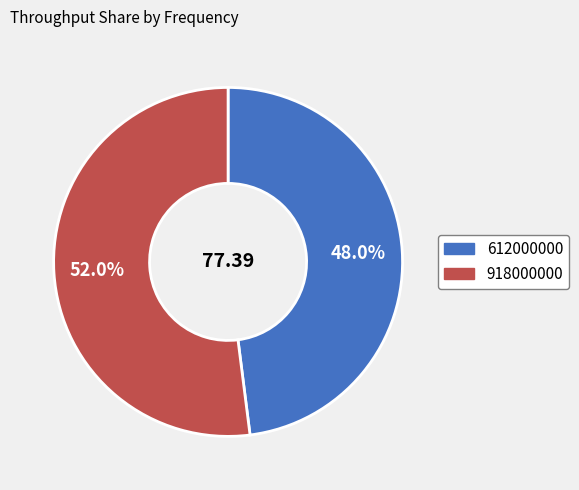

Is it true that 918000000 is 52% of the pie?

True